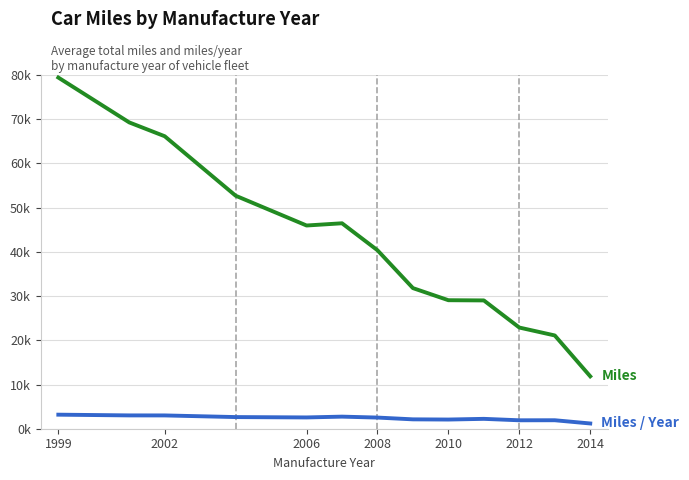

Does the chart have visible grid lines?

Yes